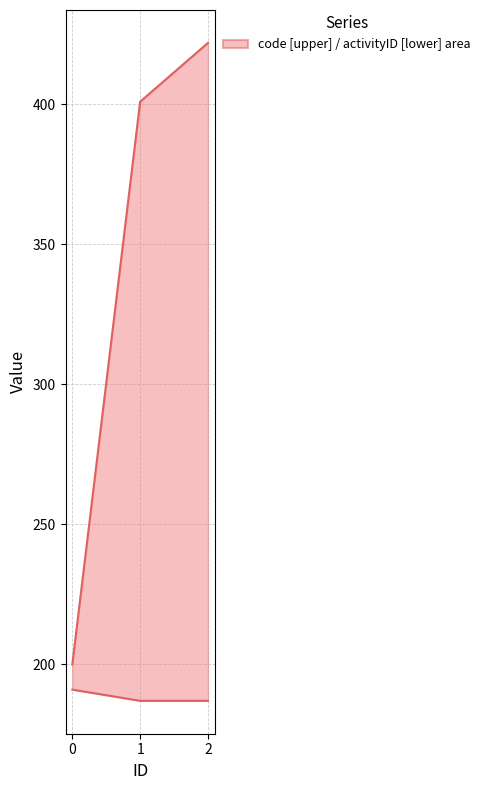

List the series in order of their overall mean, lowest first.

activityID, code